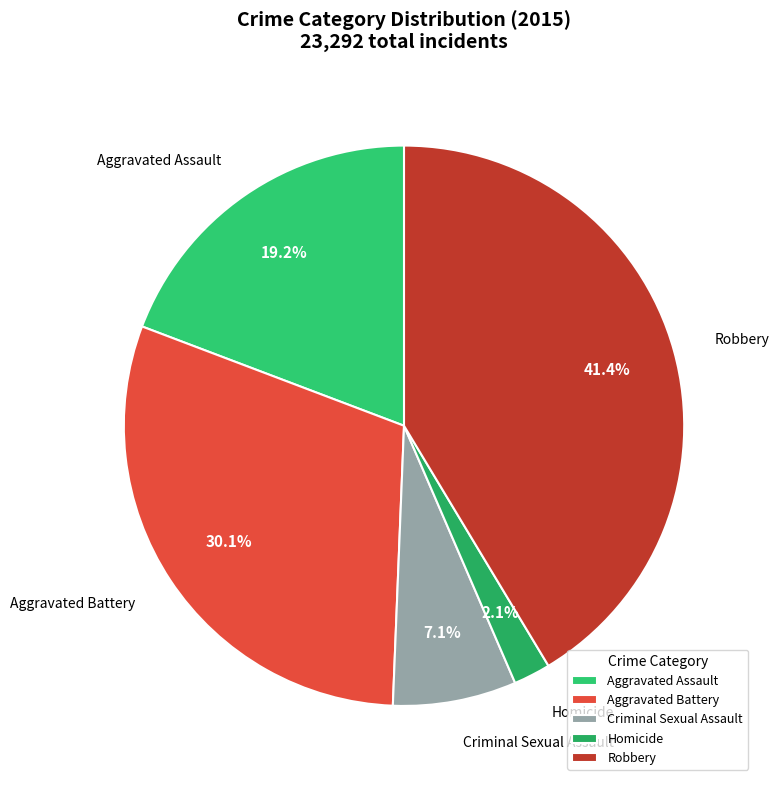

Is Criminal Sexual Assault the majority of the pie?

No